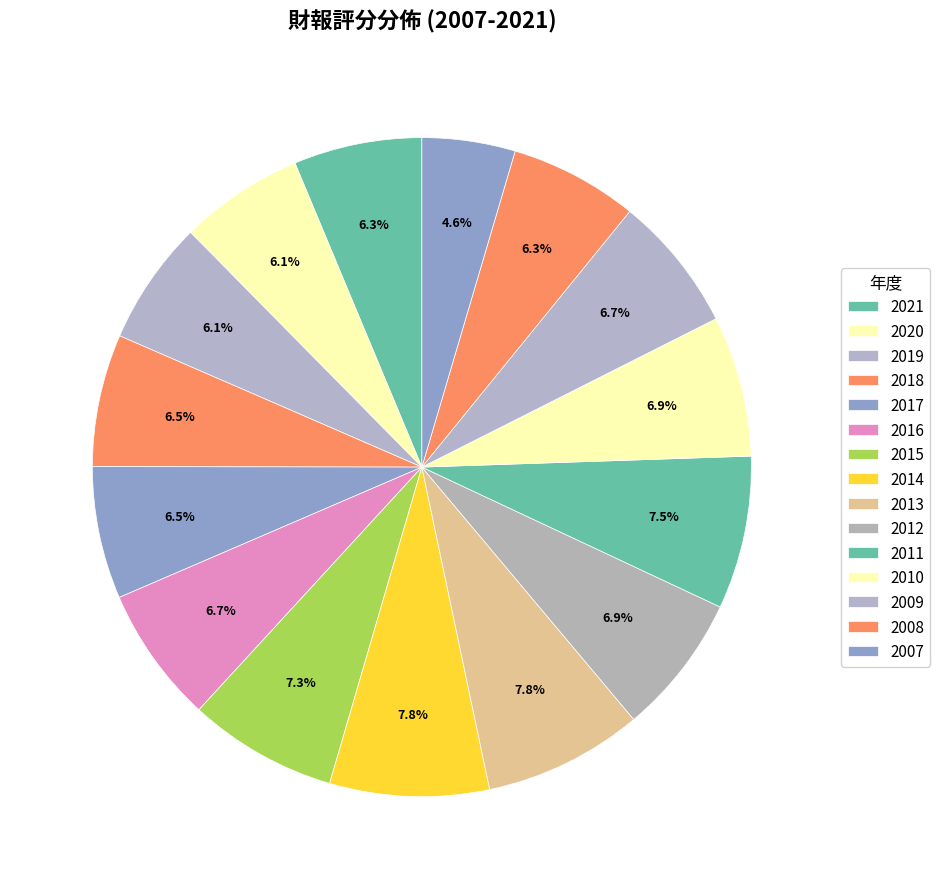

How many slices are in this pie chart?

15